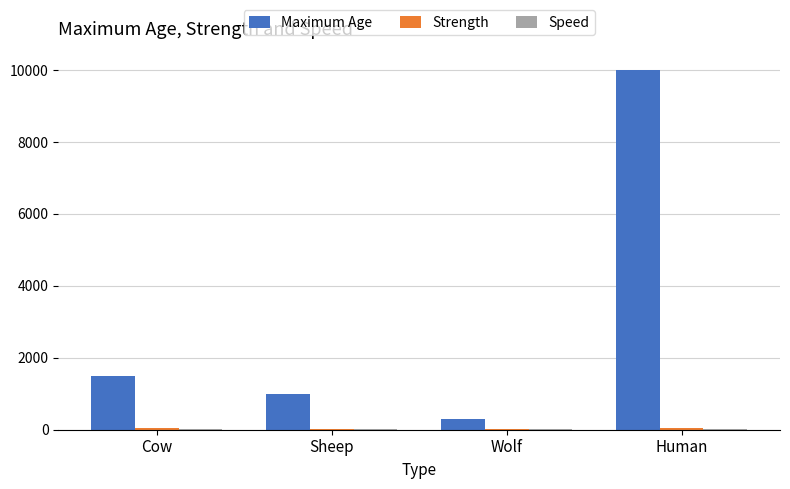

The Maximum Age series shows 10000 at Human. True or false?

True